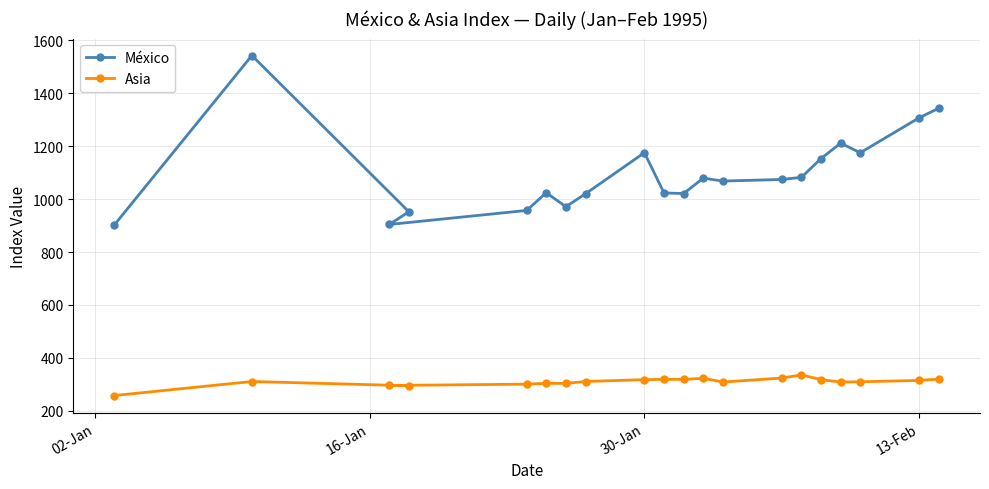

Which series has the widest spread of values?

México